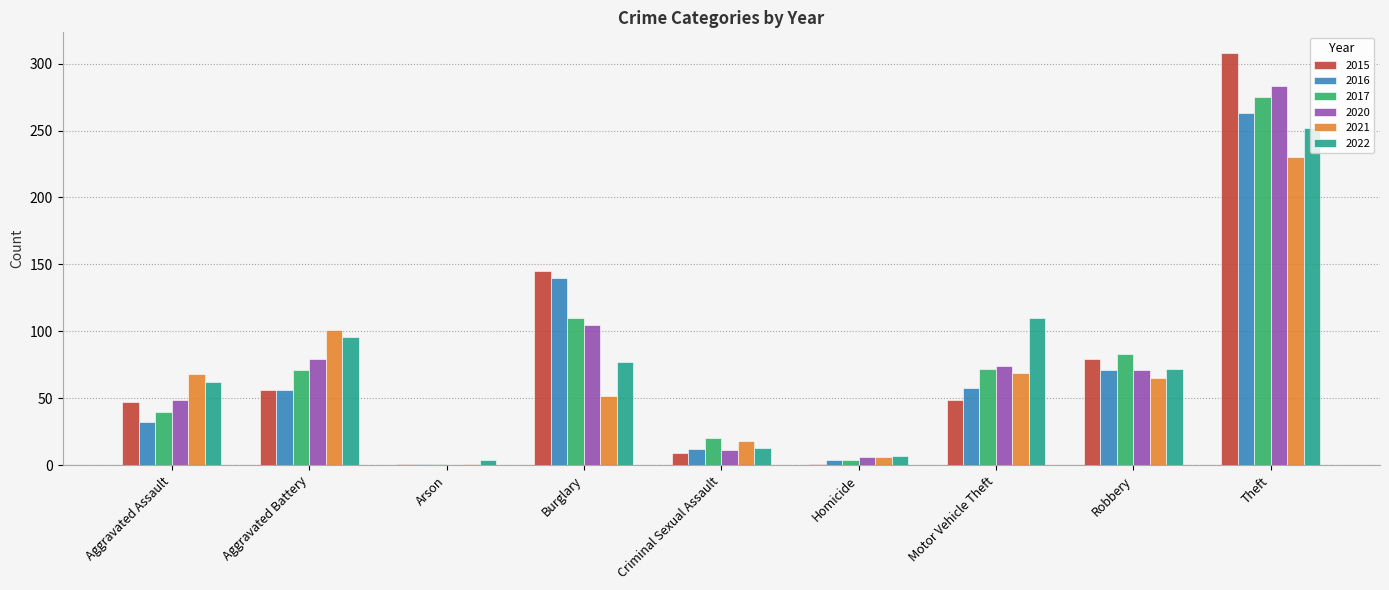

What is the maximum value for 2017?

275